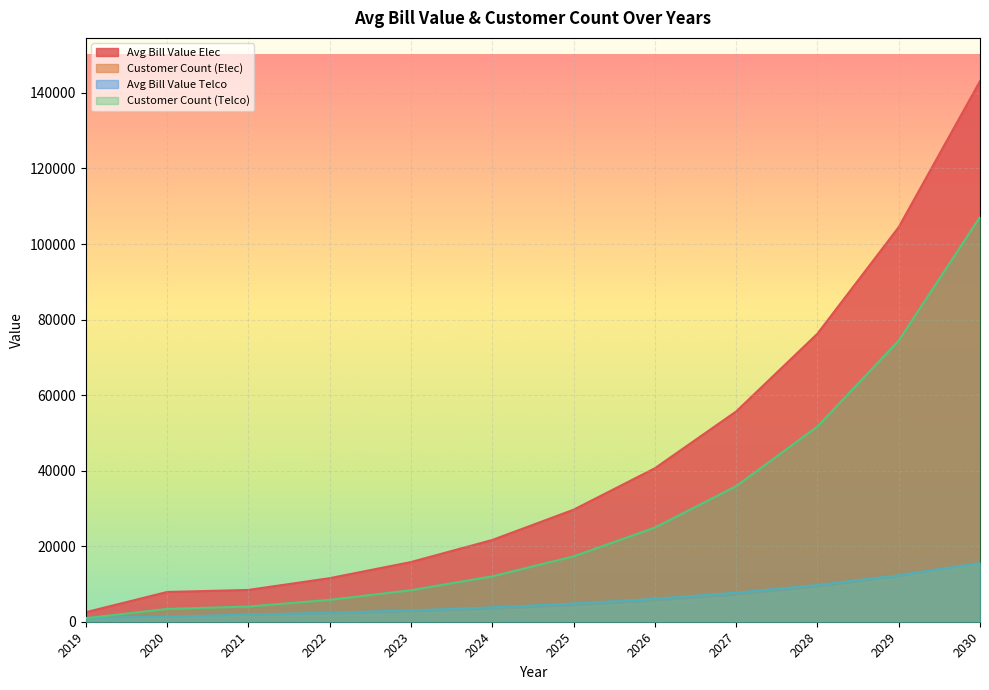

True or false: Avg Bill Value Elec has more than 2 points higher than both neighbors.

False